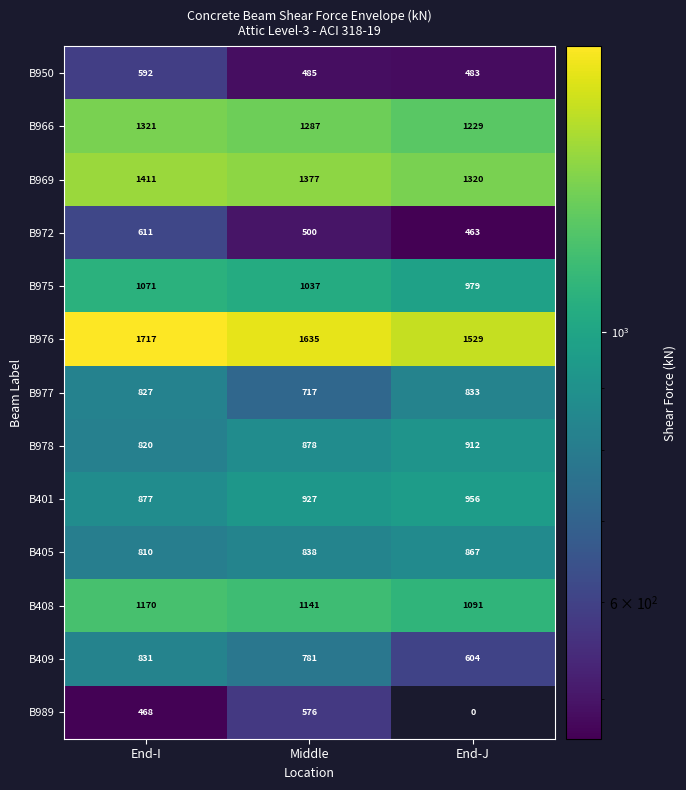

What is the total value across all series at End-I?

12526